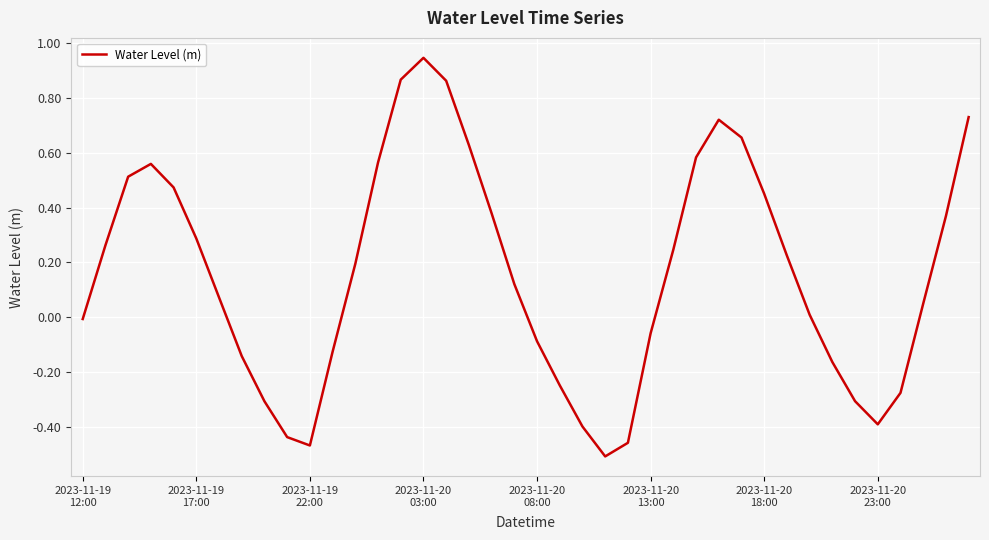

What is the difference between the maximum and minimum values?

1.5